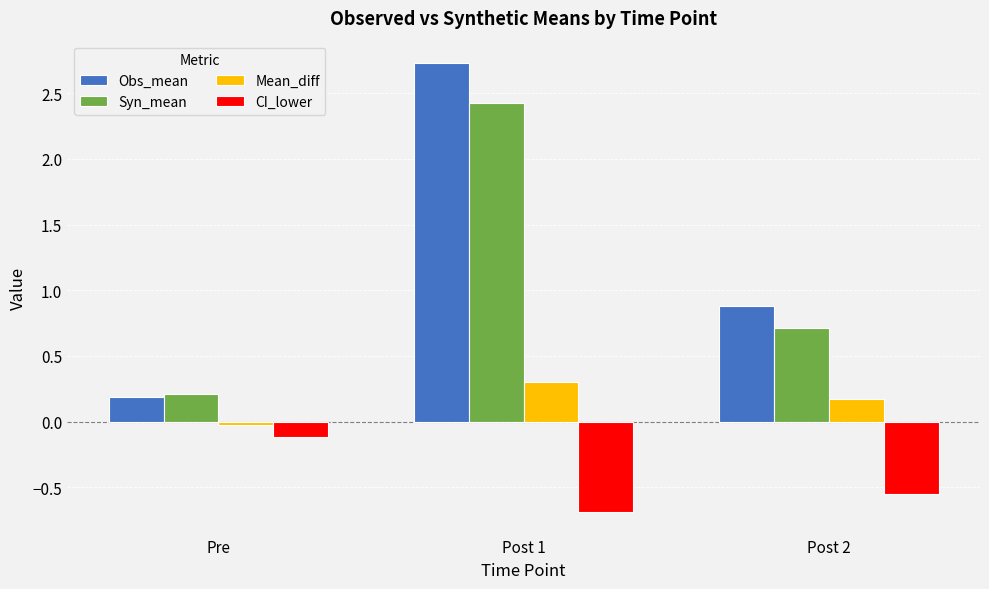

The CI_lower series shows -1.1 at Post 1. True or false?

False